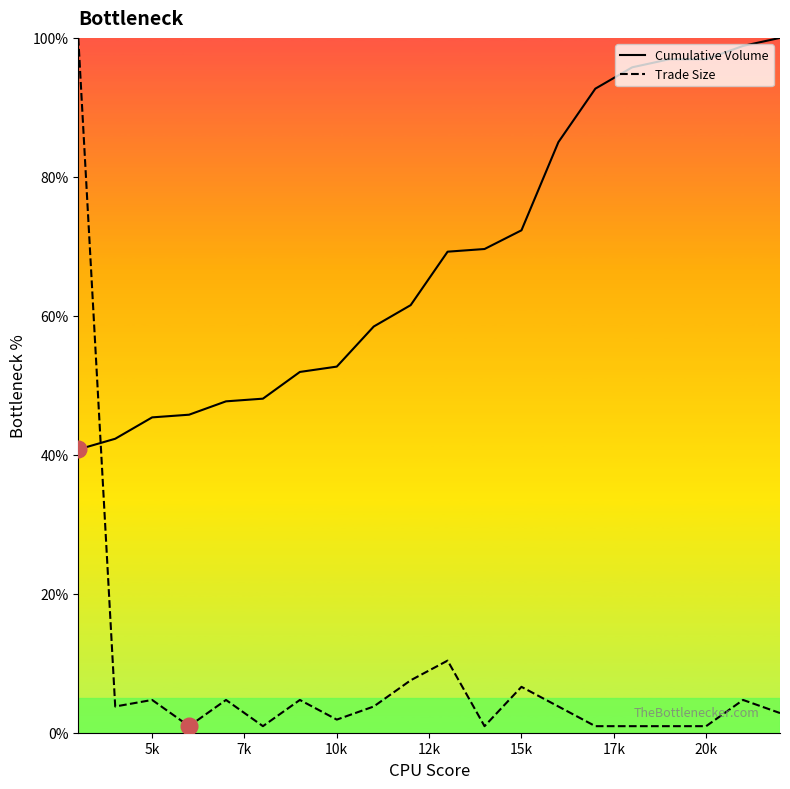

True or false: Cumulative Volume and Trade Size intersect in this chart.

True